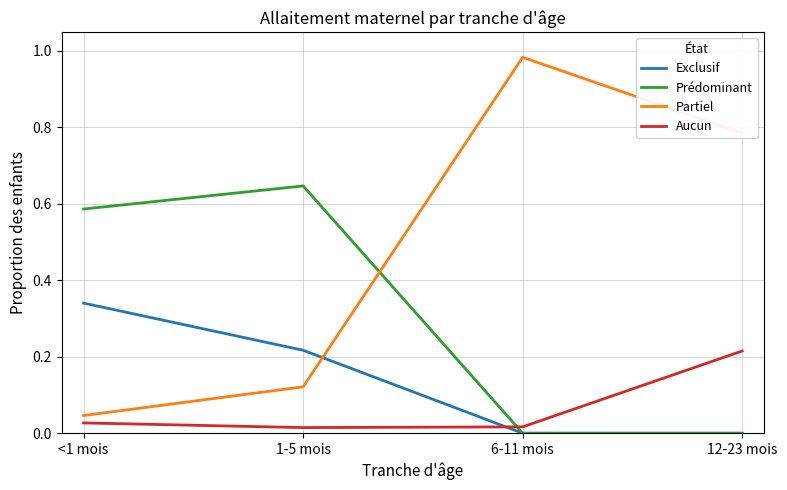

List the series in order of their overall mean, lowest first.

Aucun, Exclusif, Prédominant, Partiel